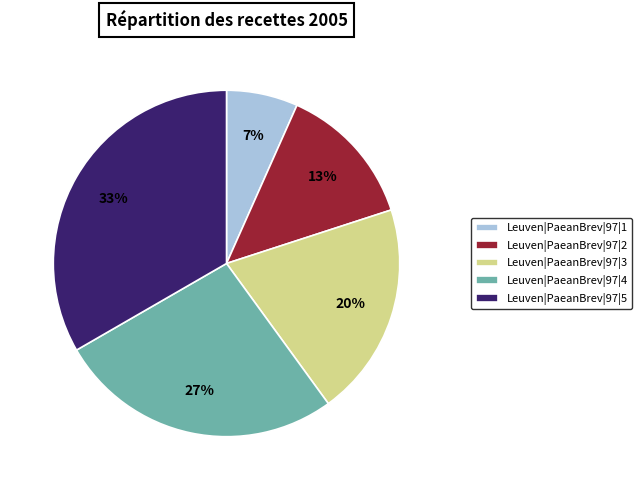

Which category has the smallest portion of the pie?

Leuven|PaeanBrev|97|1